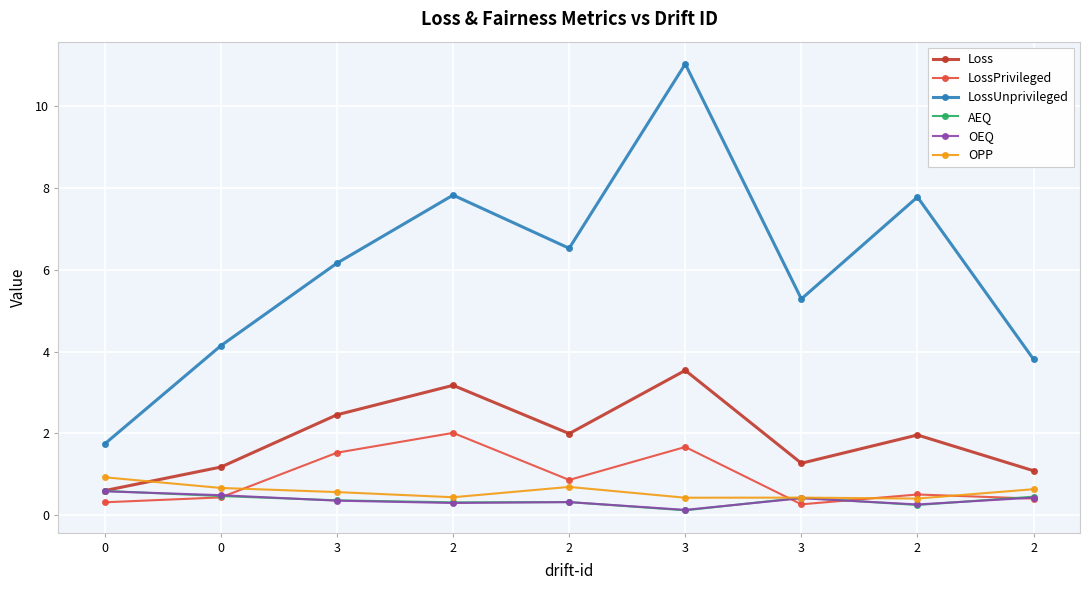

How many series are shown in this chart?

6